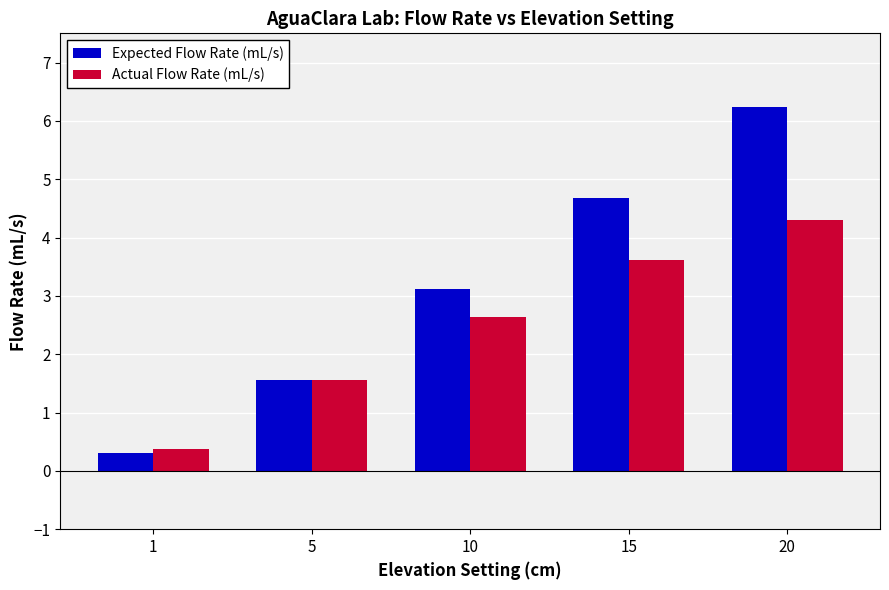

Is the value of Expected Flow Rate (mL/s) at 10 greater than the value of Actual Flow Rate (mL/s) at 10?

Yes